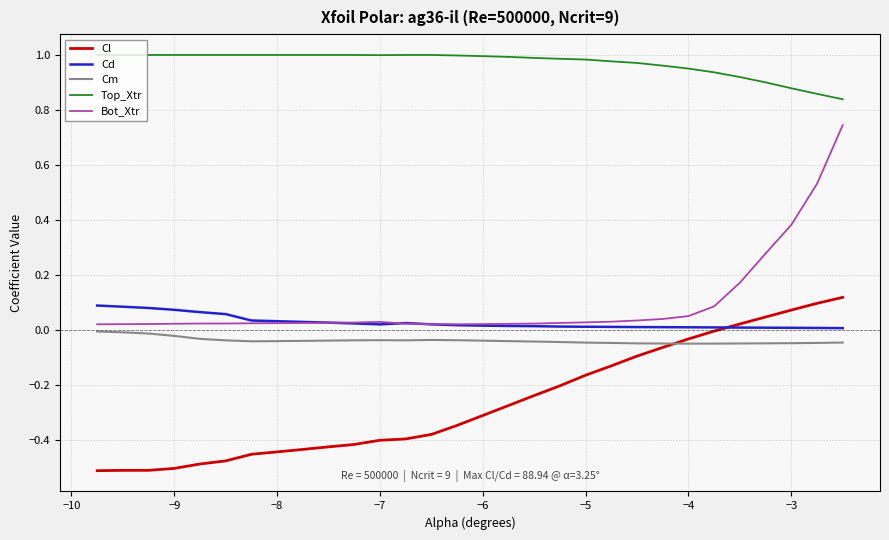

Which series has the largest total across all categories?

Top_Xtr